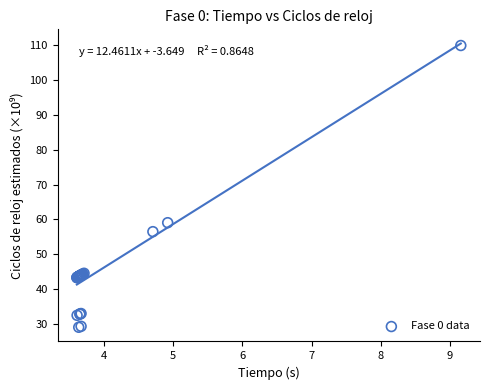

What Y value in the scatter plot is closest to 69?

59.1